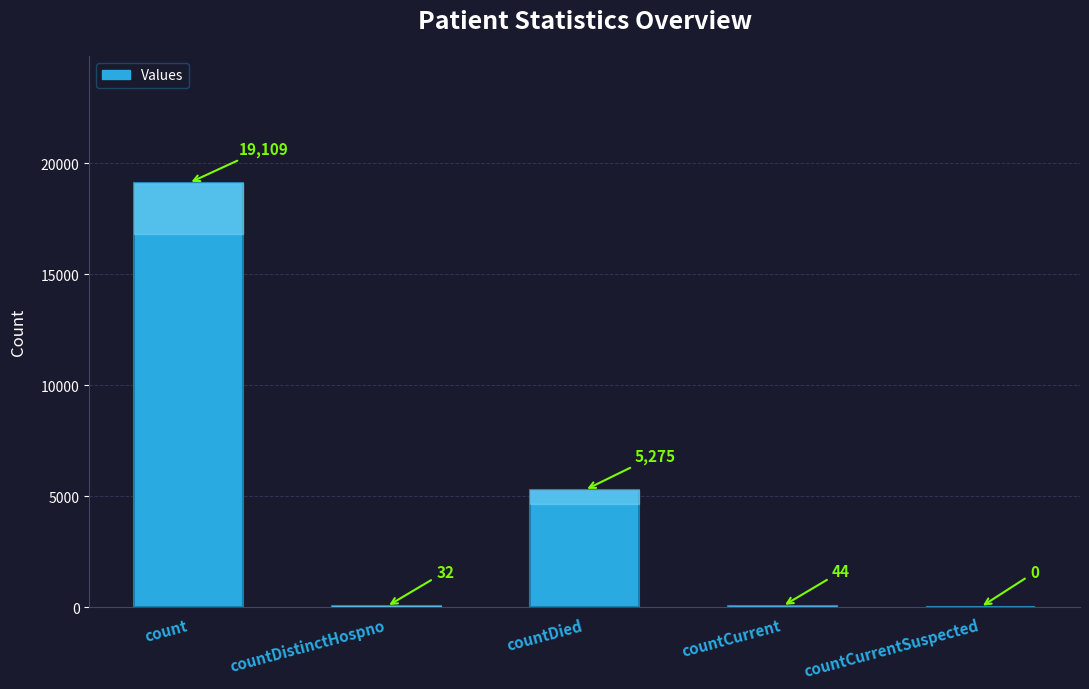

Which label corresponds to the largest value in the chart?

count